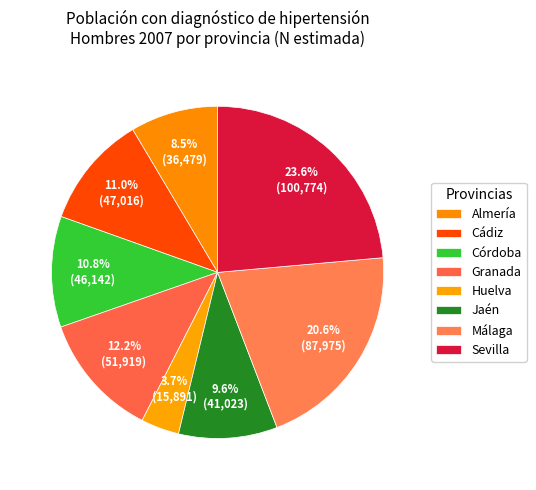

What percentage is the Sevilla slice, to the nearest percent?

24%